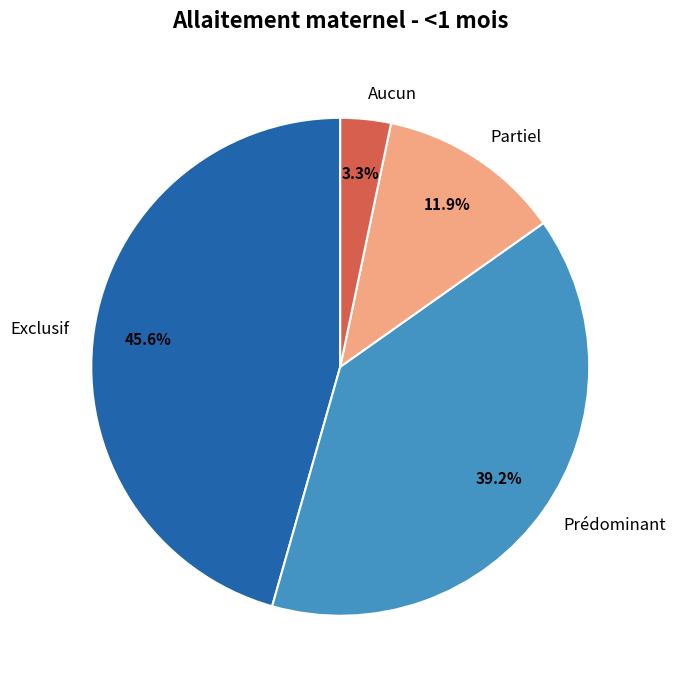

True or false: Aucun accounts for 3% of the total.

True